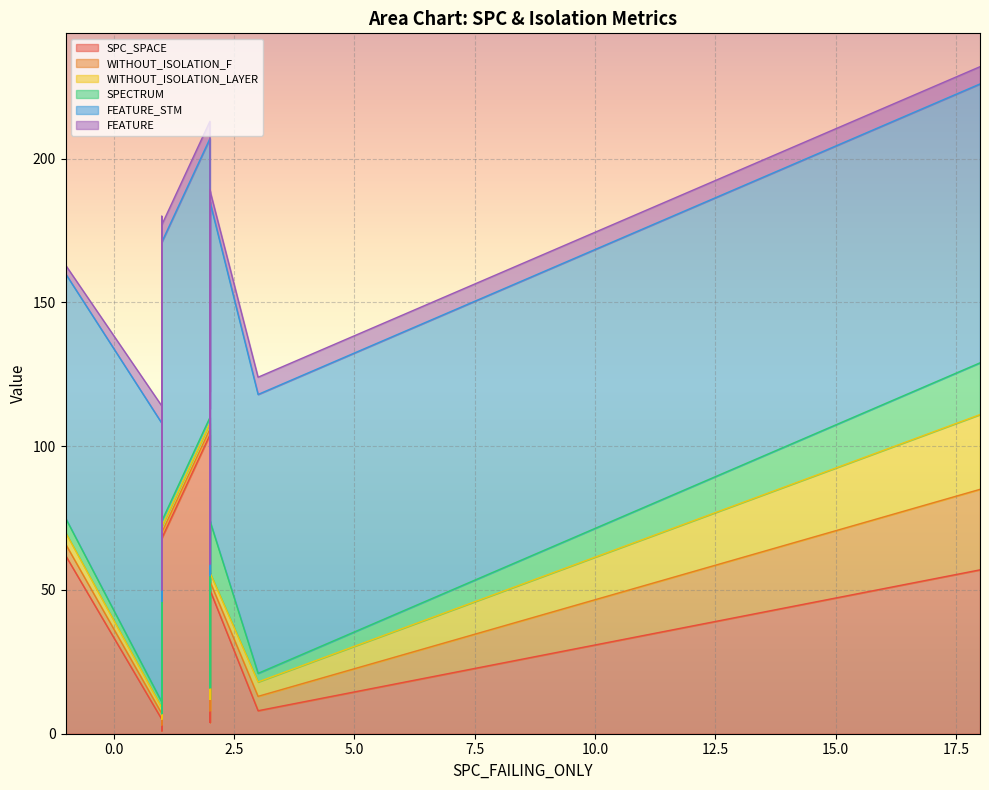

Is it true that SPECTRUM equals 0 at 0?

False